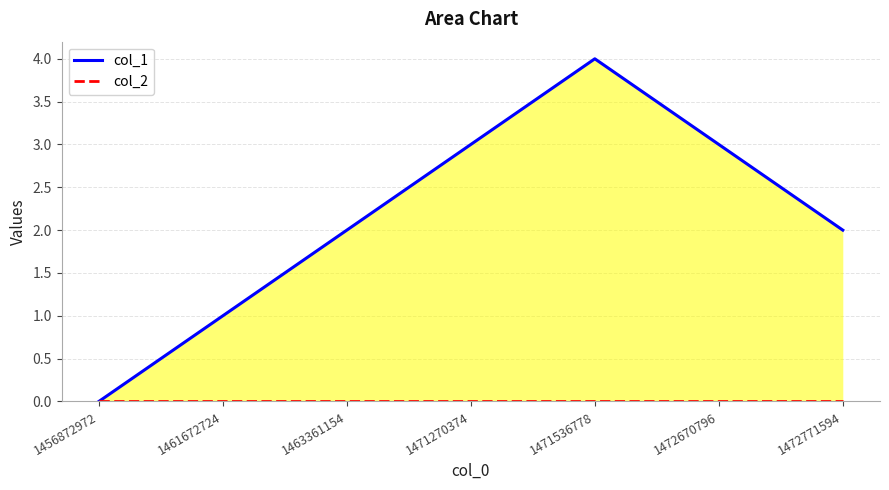

What are all the series names shown in the legend?

col_1, col_2